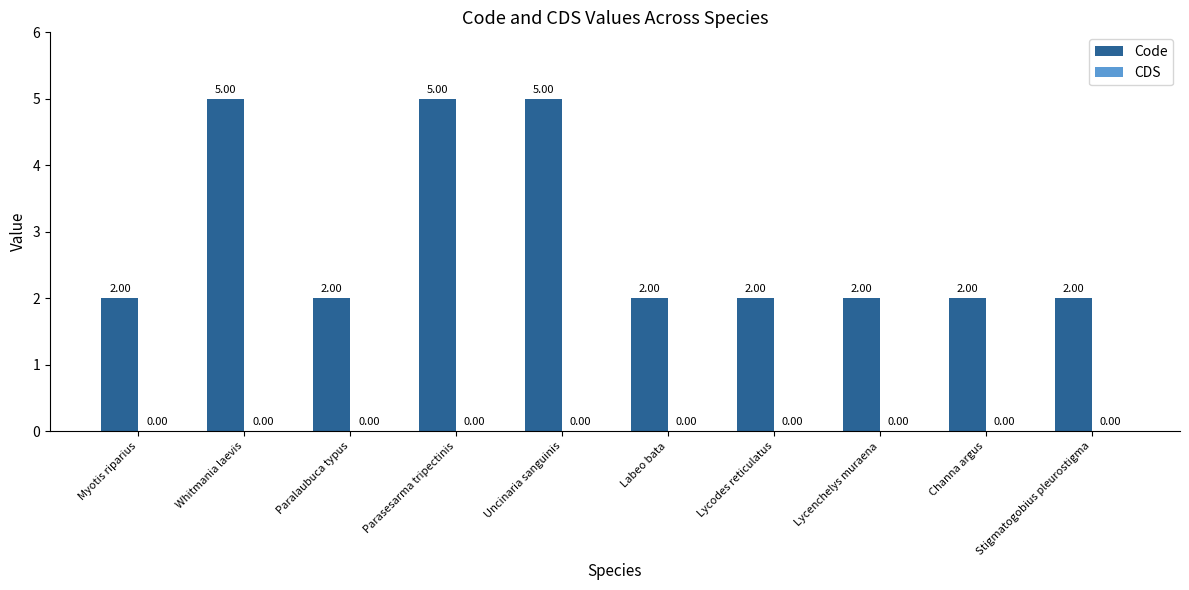

What is the change in value from Myotis riparius to Whitmania laevis?

+3